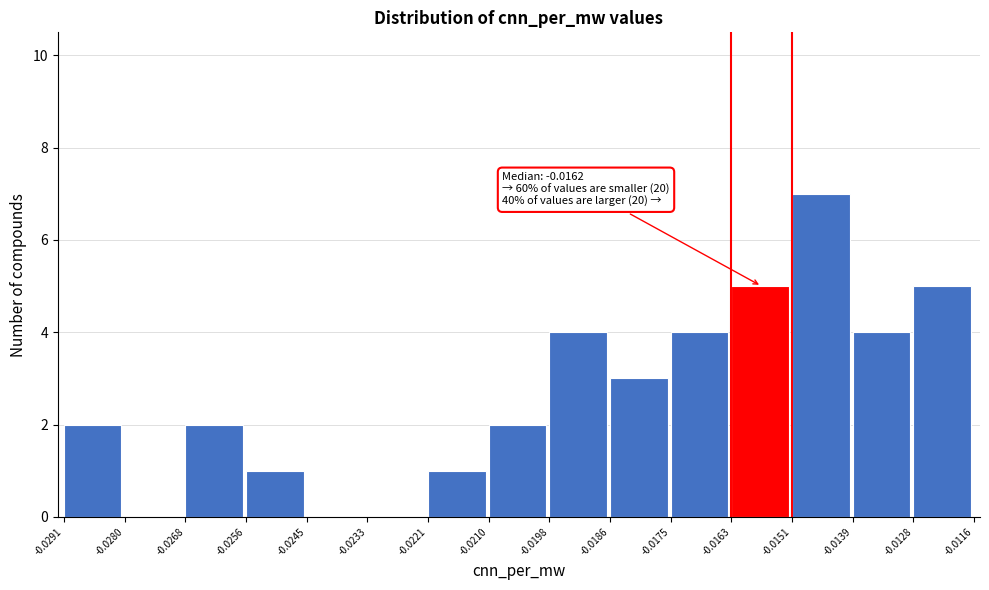

Which range on the x-axis has the tallest bar?

-0.0151 to -0.0139